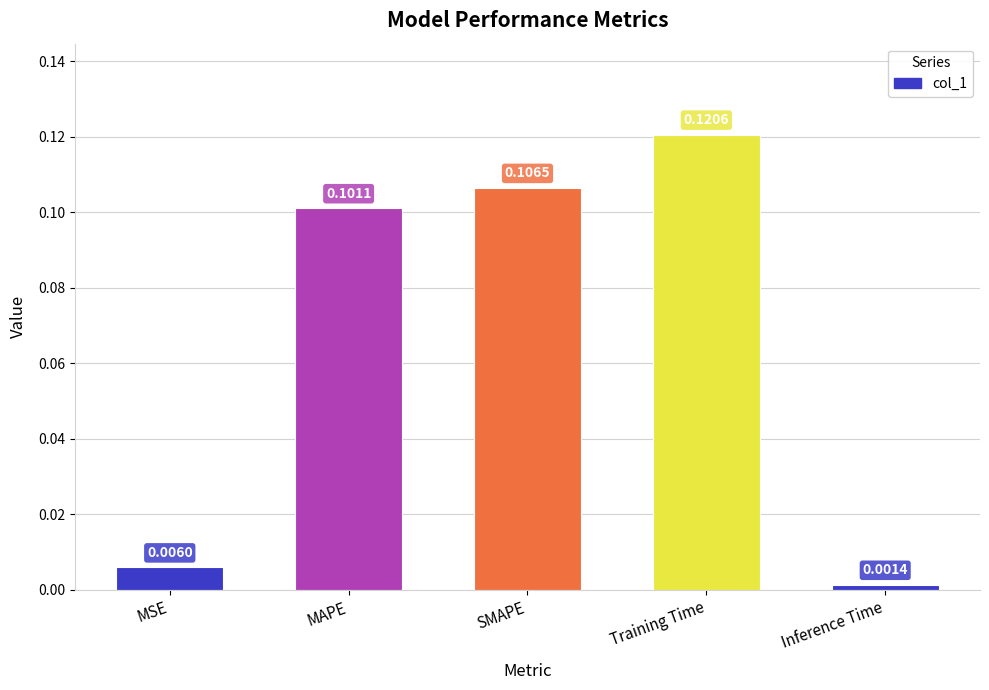

Where is the data nearest to the value 0?

Inference Time